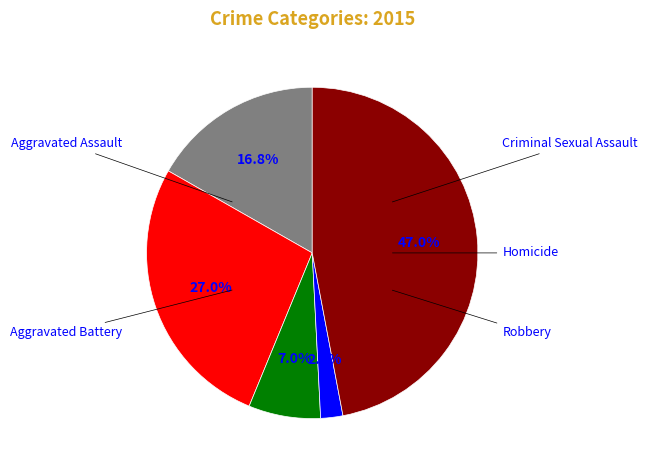

Is there any slice that represents more than half of the pie?

No